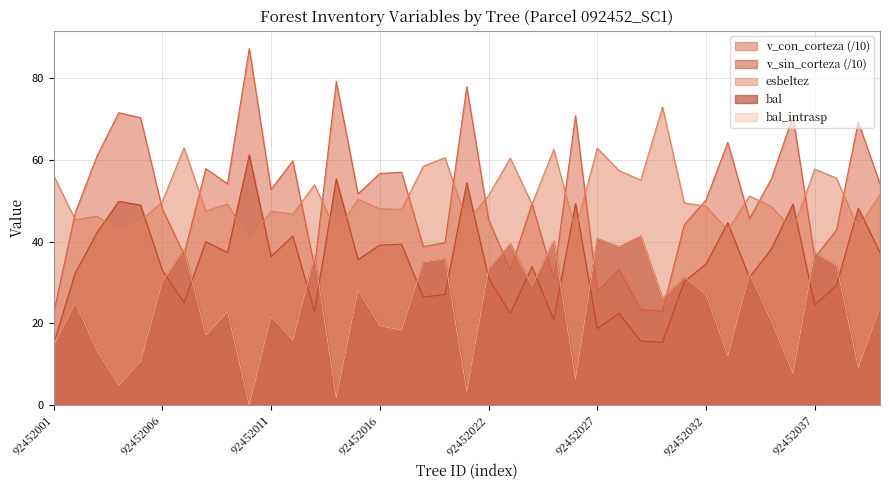

Which label corresponds to the largest value in the chart?

92452010